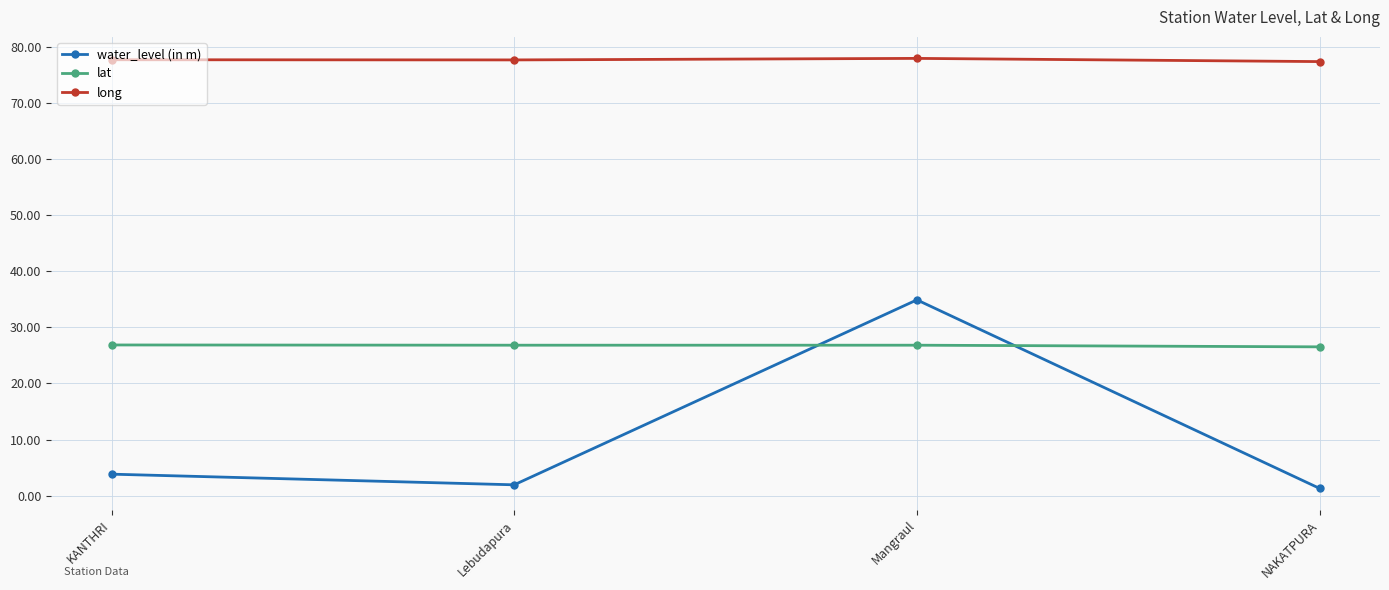

What is the value of the lat point at the 3rd from the left?

26.8